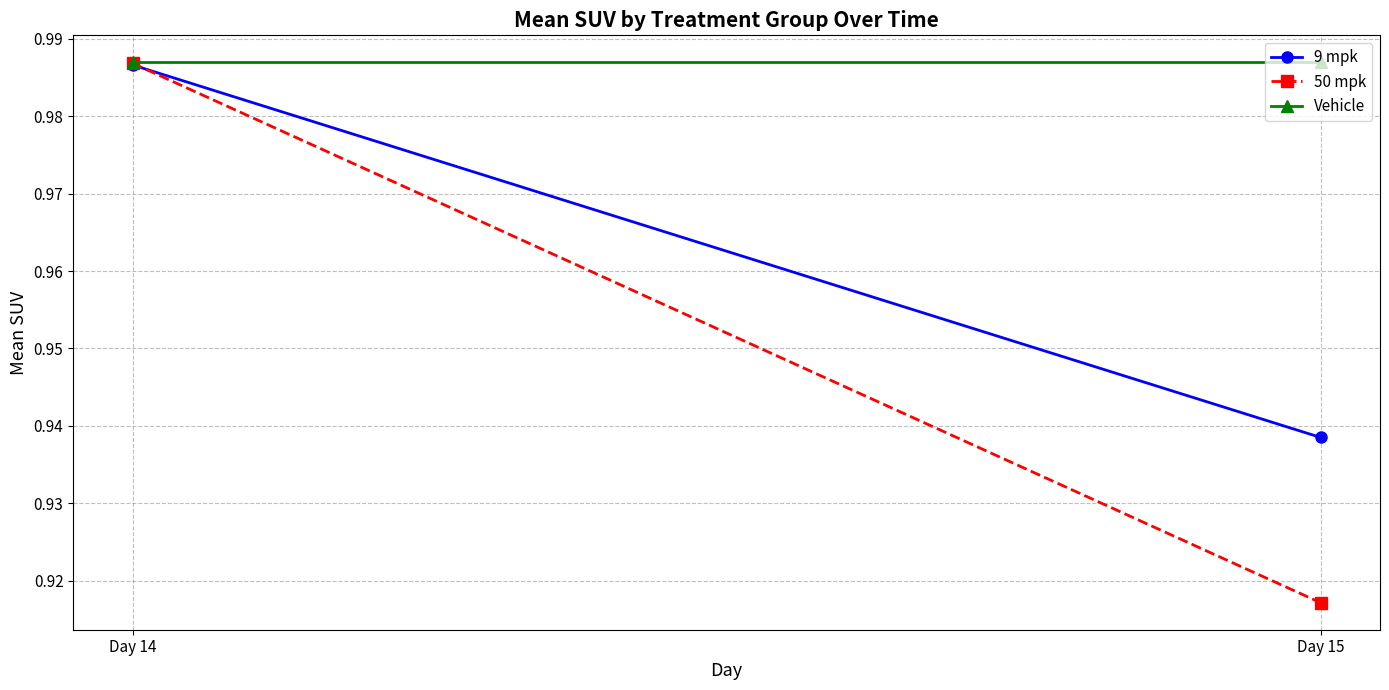

What is the difference between the 50 mpk values at Day 15 and Day 14?

0.1